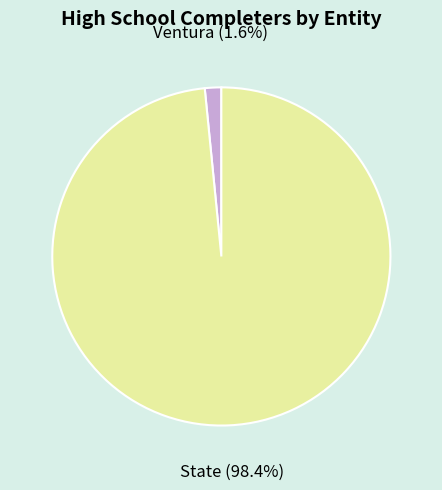

Count the number of slices in the pie.

2